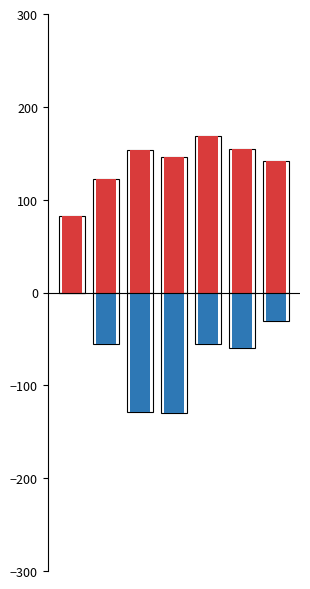

What is the total value across all series at 2?

24